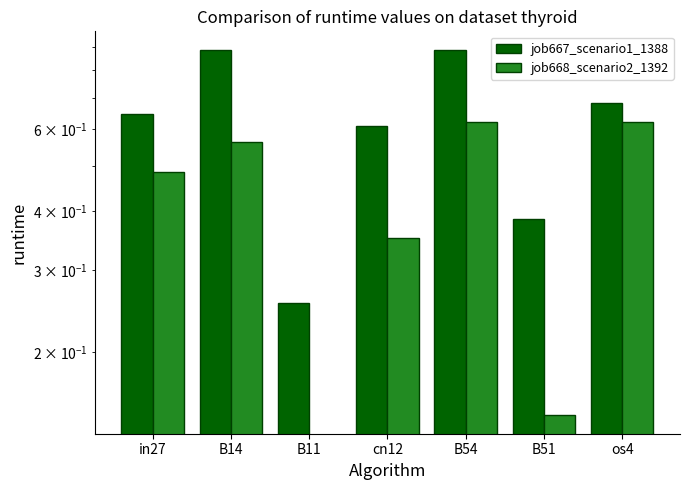

Which has a higher value, cn12 or B51?

cn12